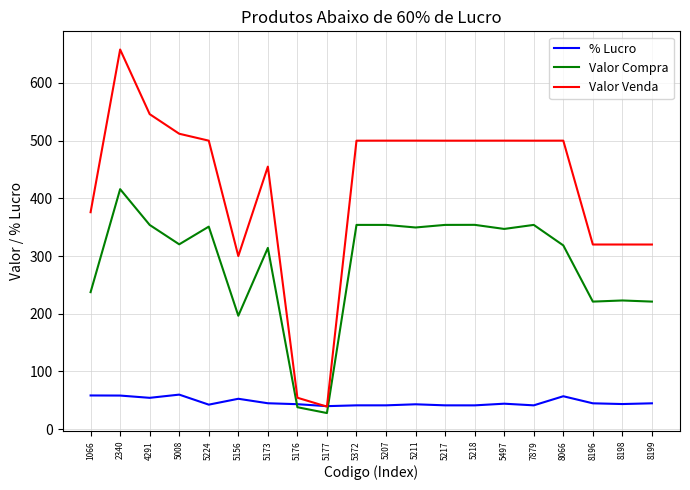

In % Lucro, how many points are higher than both neighbors (excluding endpoints)?

5